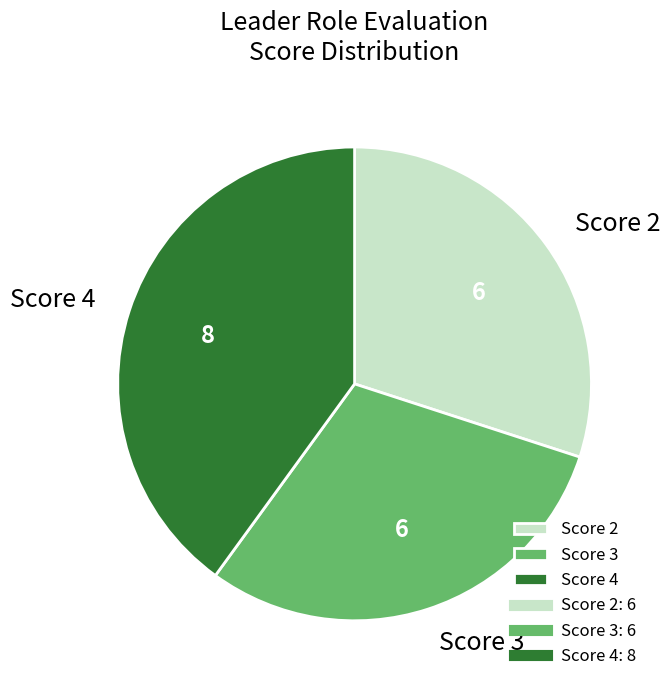

Is there any slice that represents more than half of the pie?

No